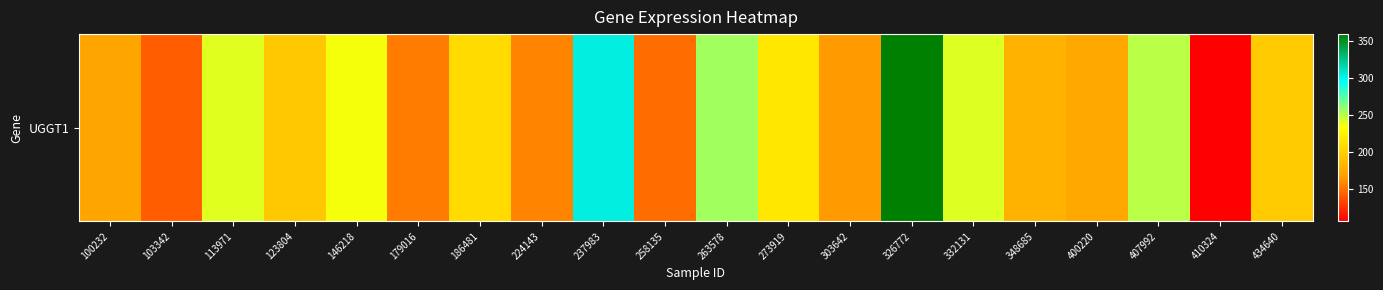

Which has a higher value, 113971 or 179016?

113971